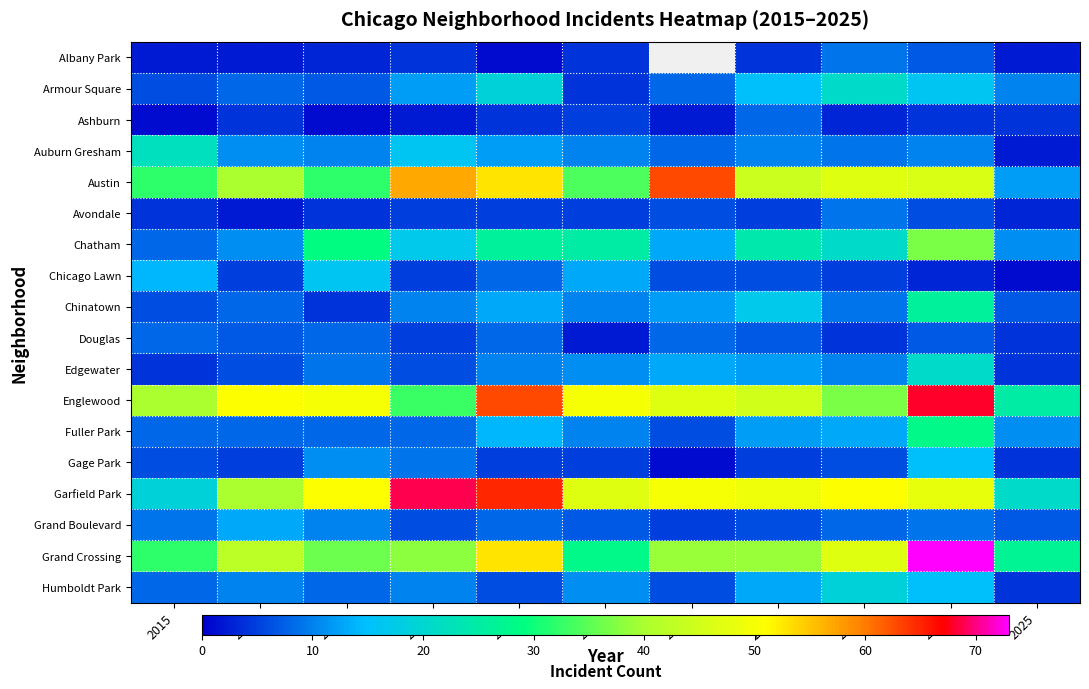

At how many categories does at least one series exceed 8?

11